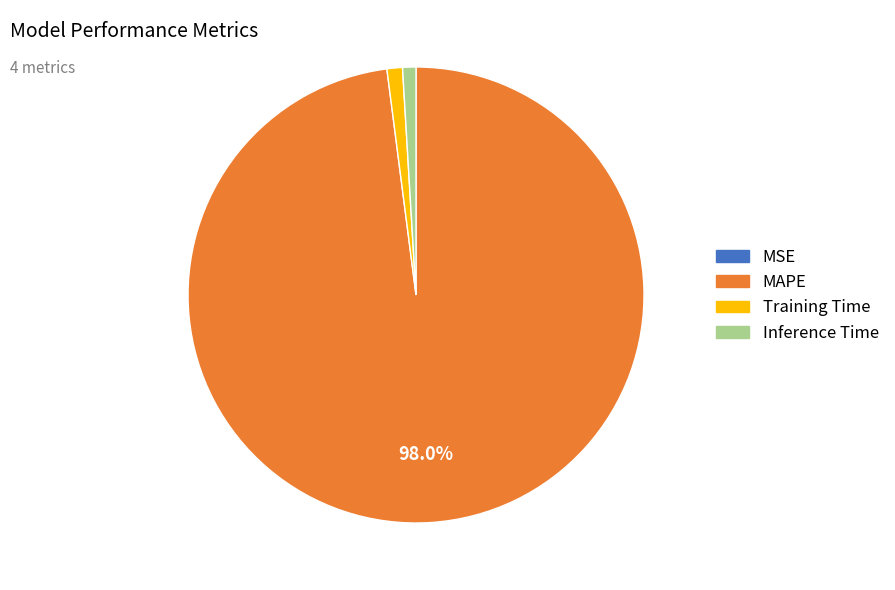

Is Training Time the majority of the pie?

No